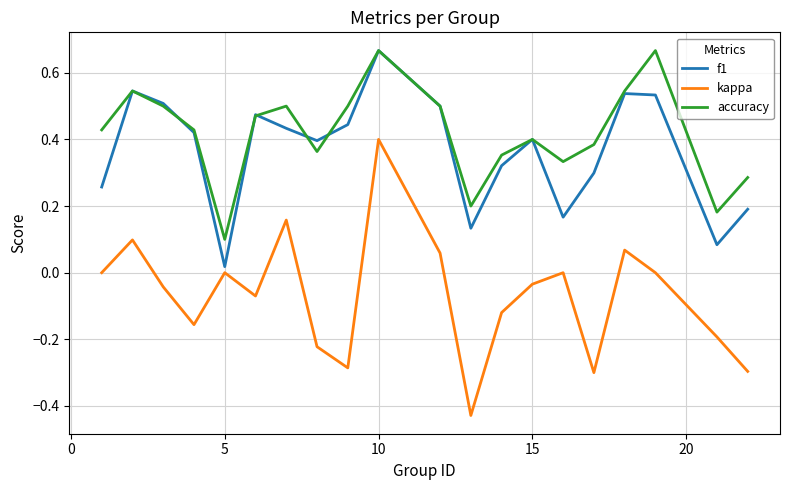

At how many categories does at least one series exceed 0?

20